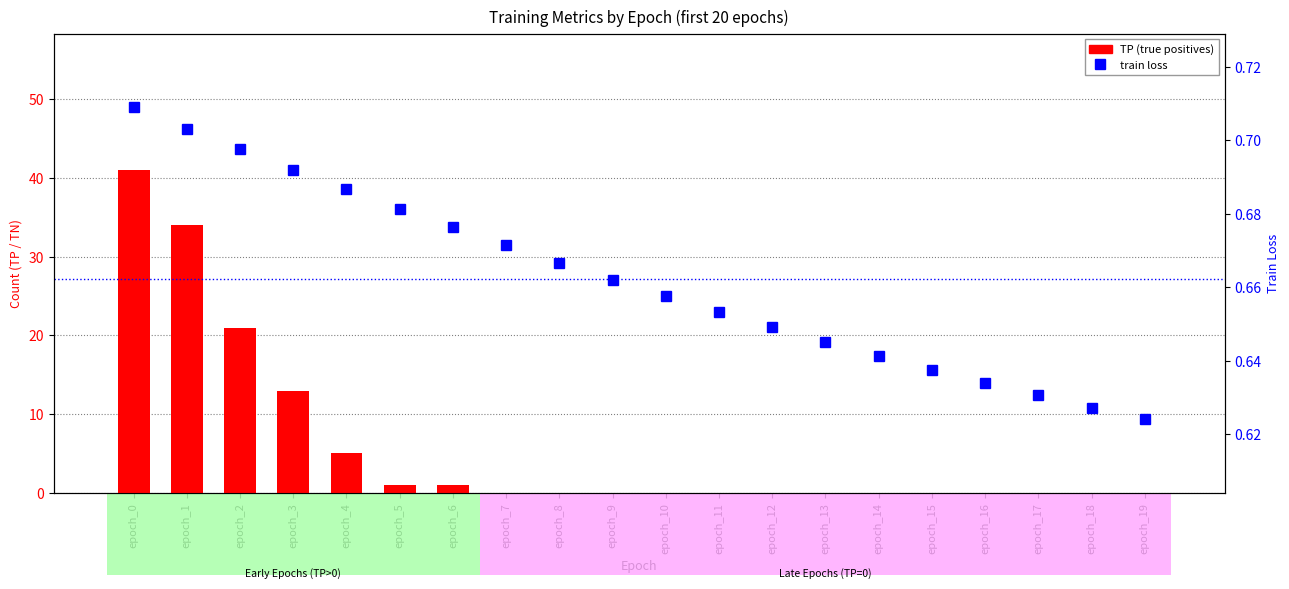

Count the train loss values in the range 0 to 1.

20